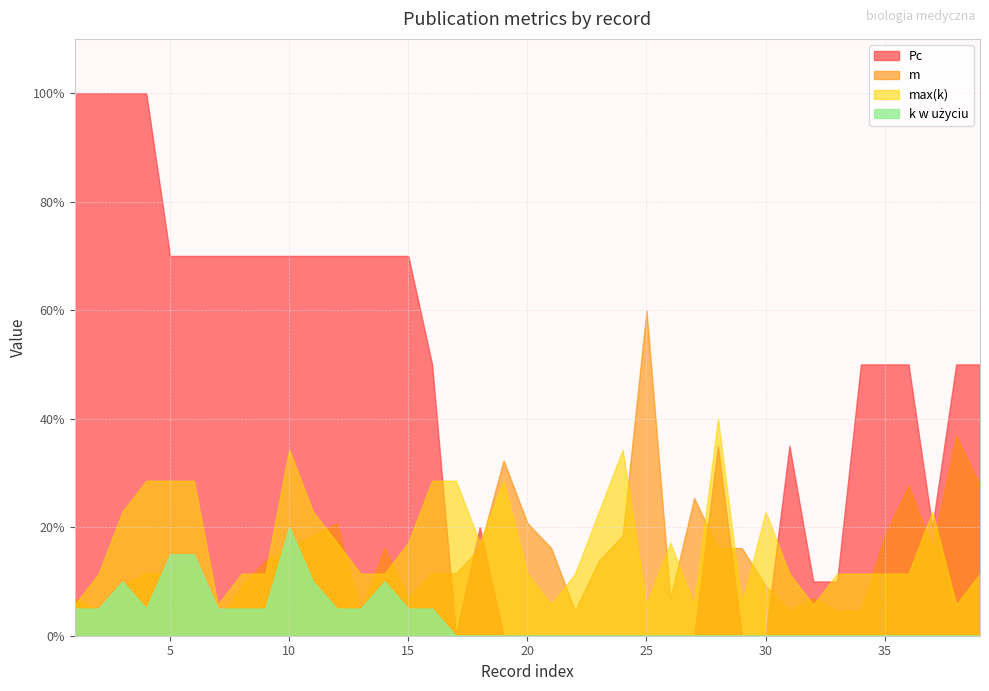

Which series has the largest total across all categories?

Pc